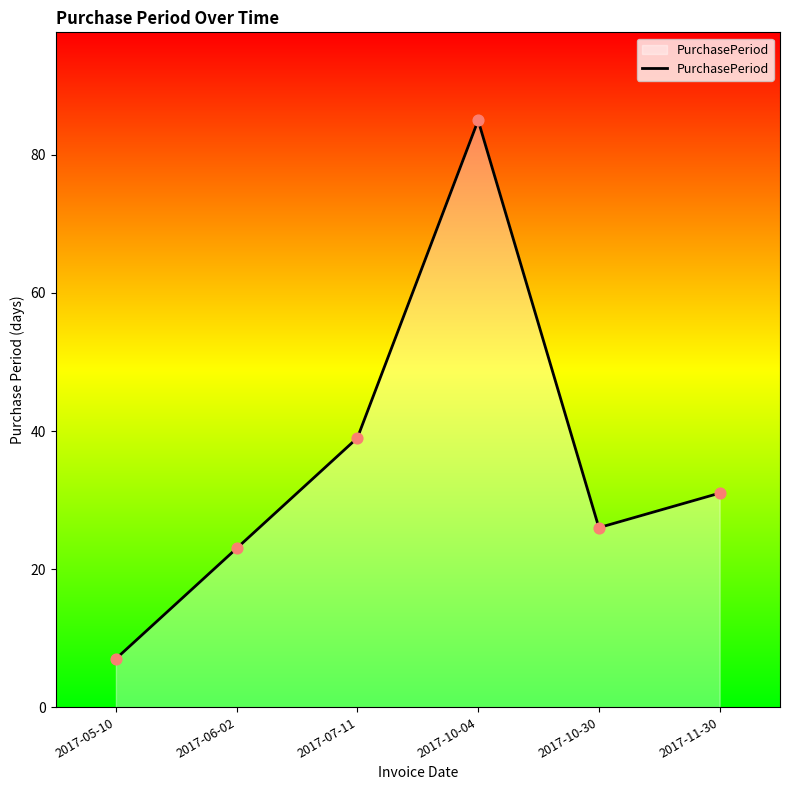

Which has a higher value, 2017-11-30 or 2017-06-02?

2017-11-30